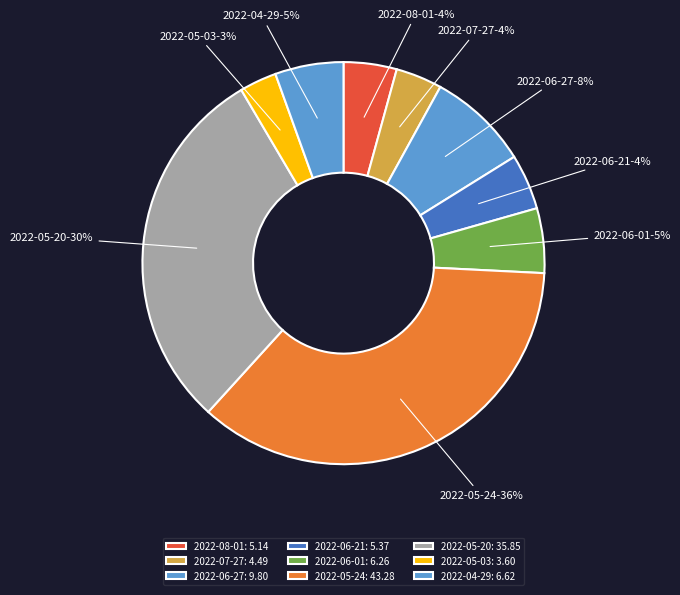

How many slices are in this pie chart?

9